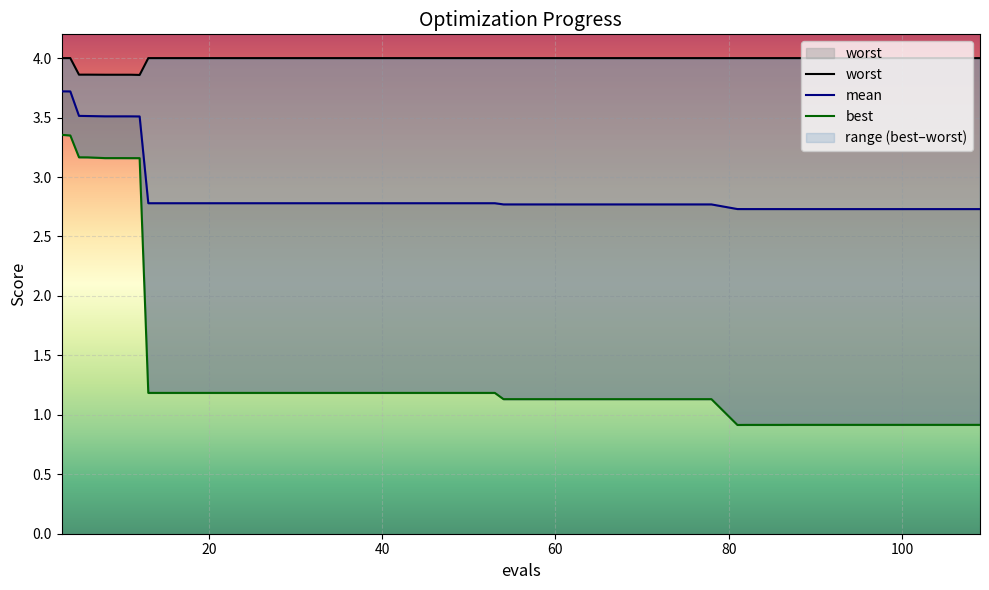

What are all the series names shown in the legend?

best, mean, worst